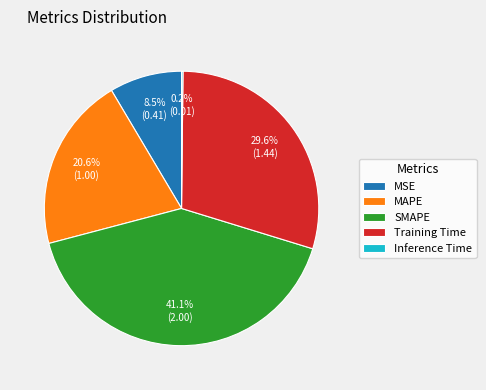

Which slice is the largest?

SMAPE